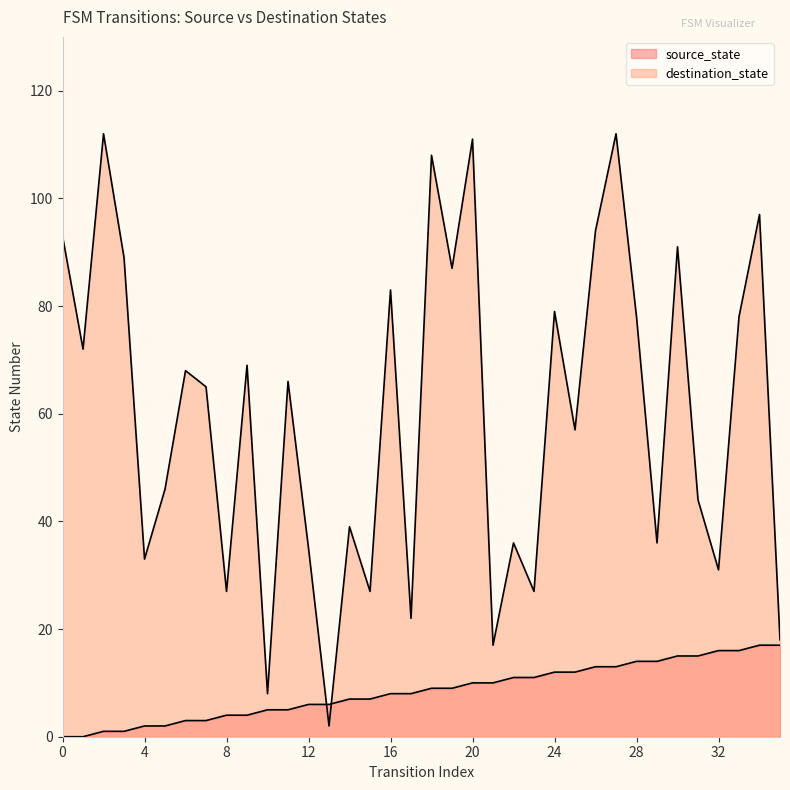

Between 20 and 27, which is larger?

27